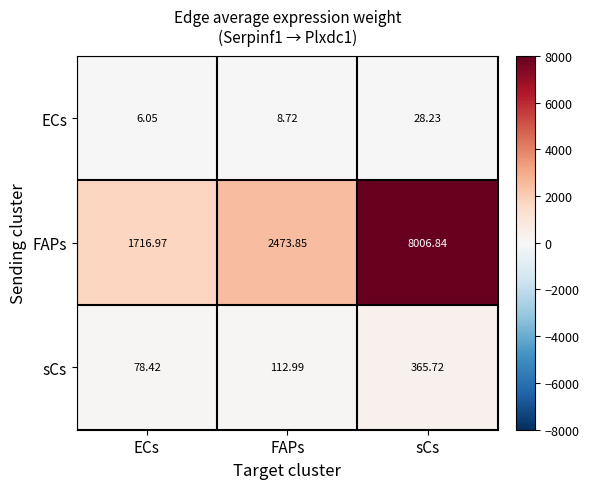

Rank the series by their maximum value, from lowest to highest.

ECs, sCs, FAPs